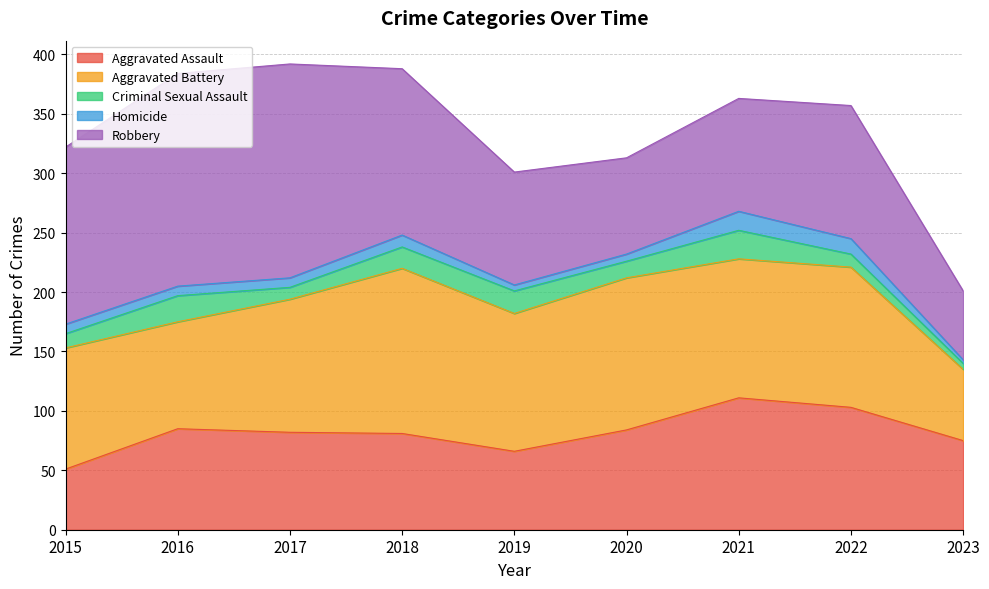

At how many categories does at least one series exceed 52?

9